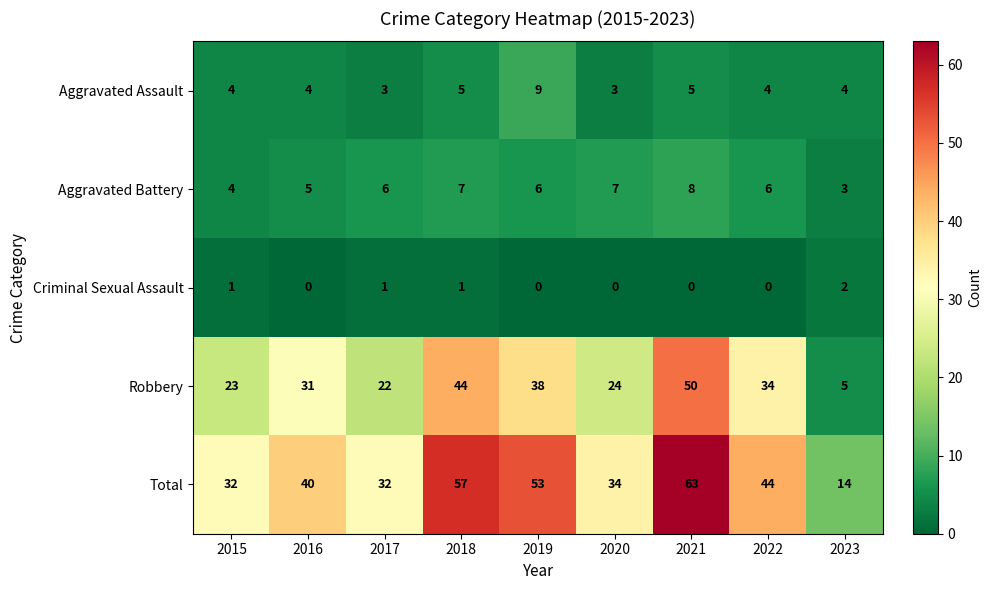

What value does the Robbery series have at 2015, to the nearest 5?

25